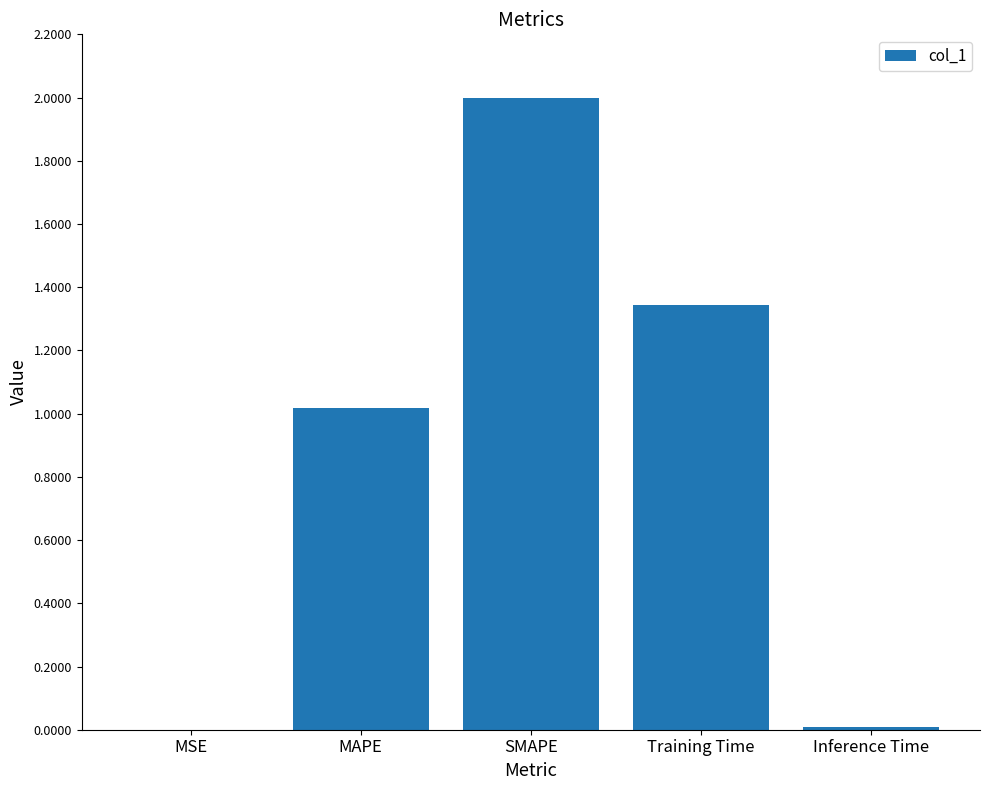

What is the sum of all values?

4.4